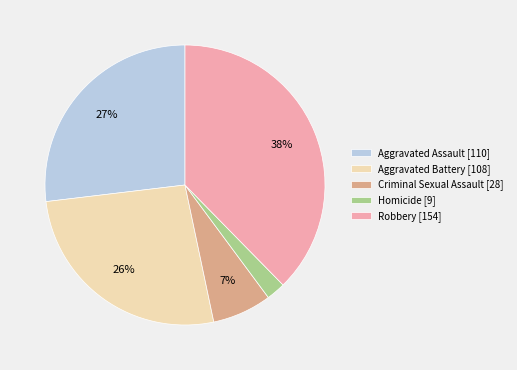

Does Aggravated Assault [110] account for over 50% of the chart?

No